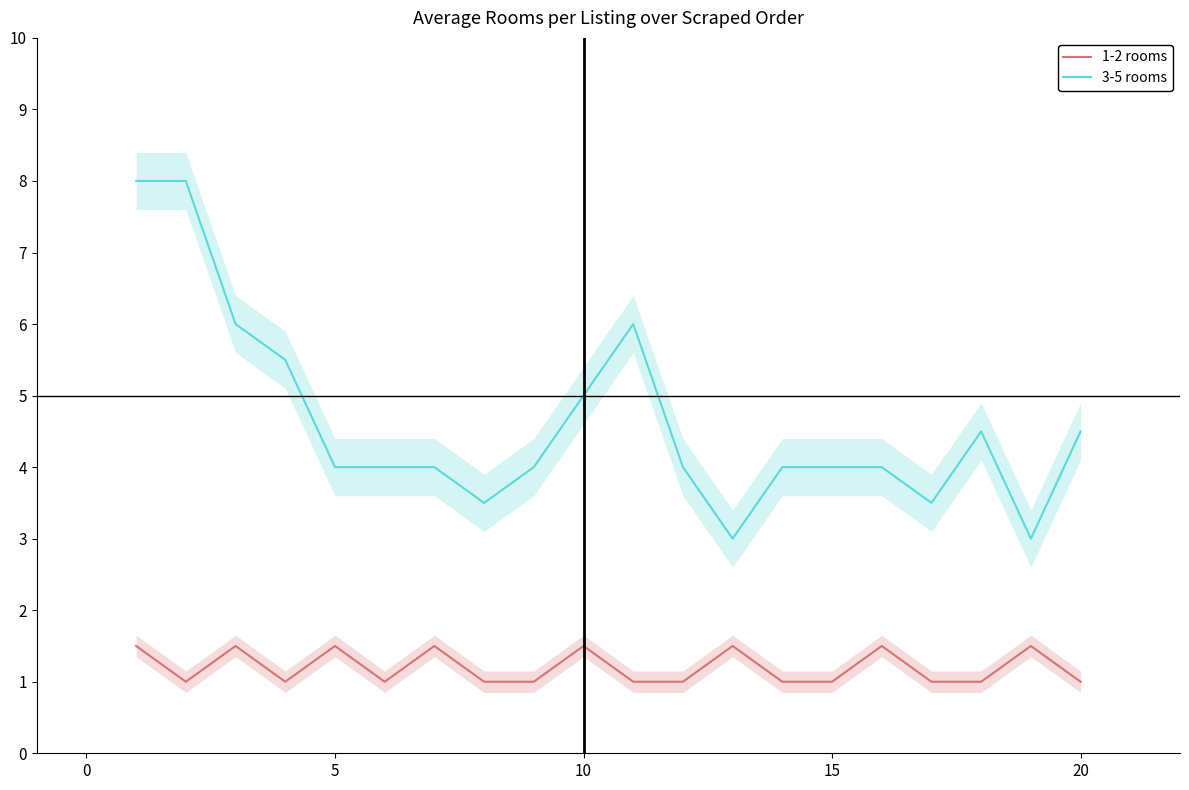

List the series in order of their overall mean, lowest first.

1-2 rooms, 3-5 rooms